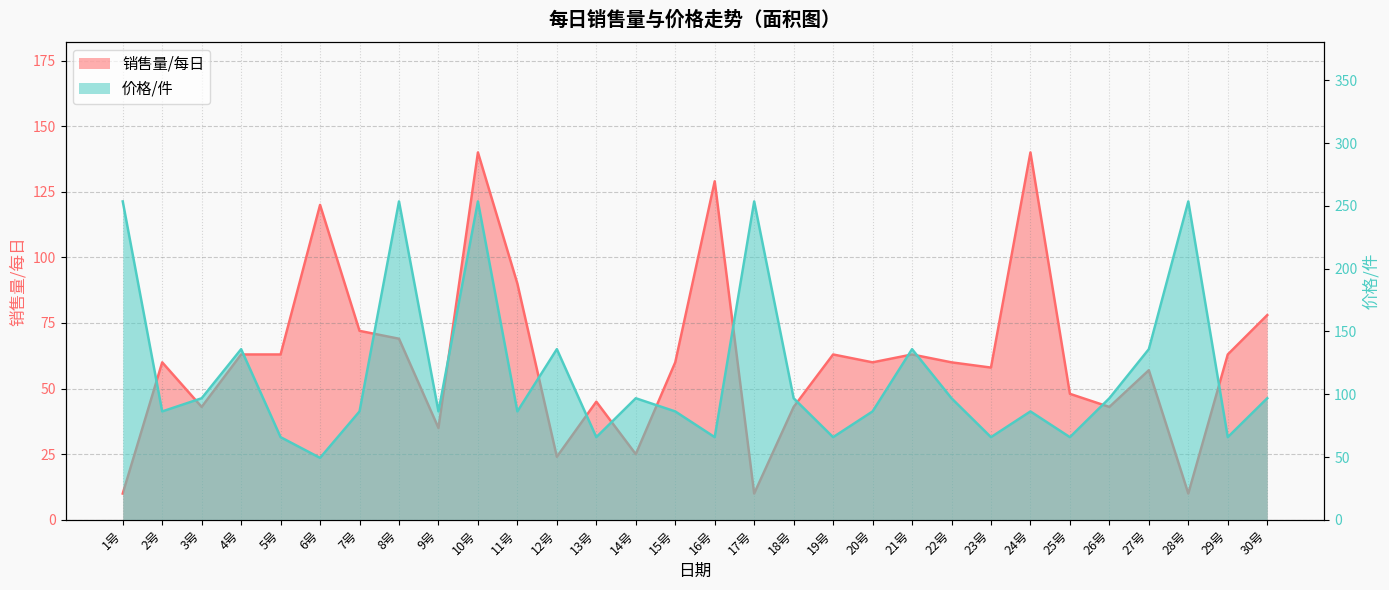

In 销售量/每日, how many points are lower than both neighbors (excluding endpoints)?

9